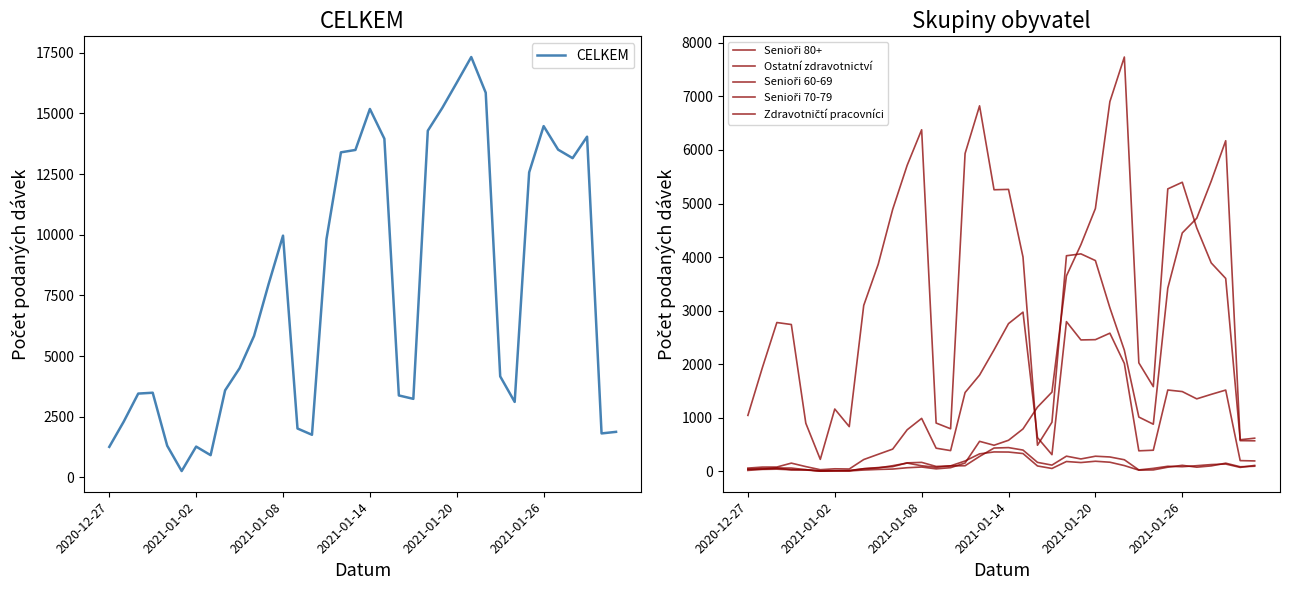

What is the value of the CELKEM point at the 7th from the left?

1270